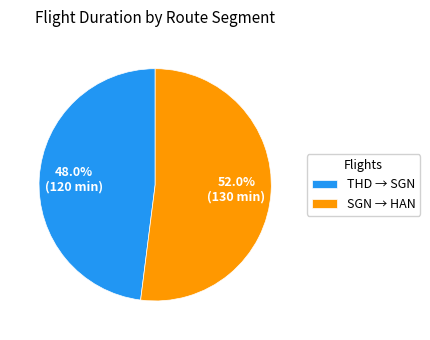

What is the ratio of the value at SGN → HAN to the value at THD → SGN?

1.1